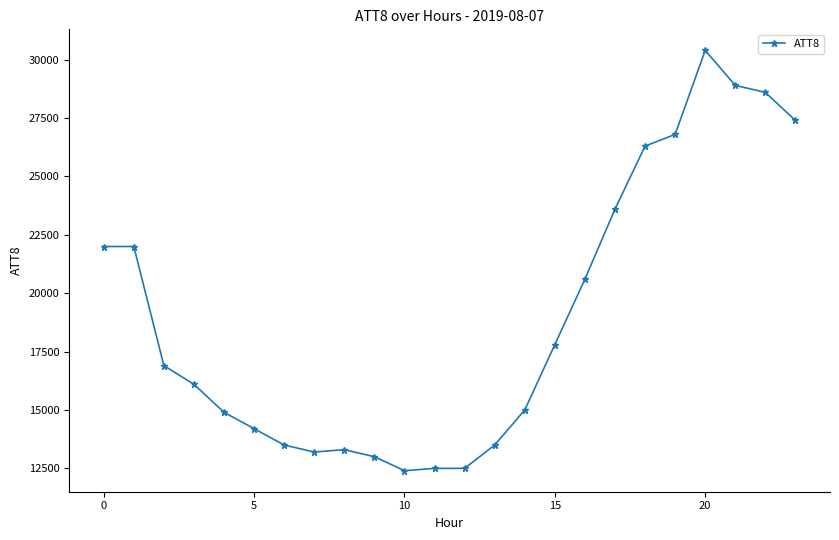

What is the difference between the maximum and minimum values?

18000